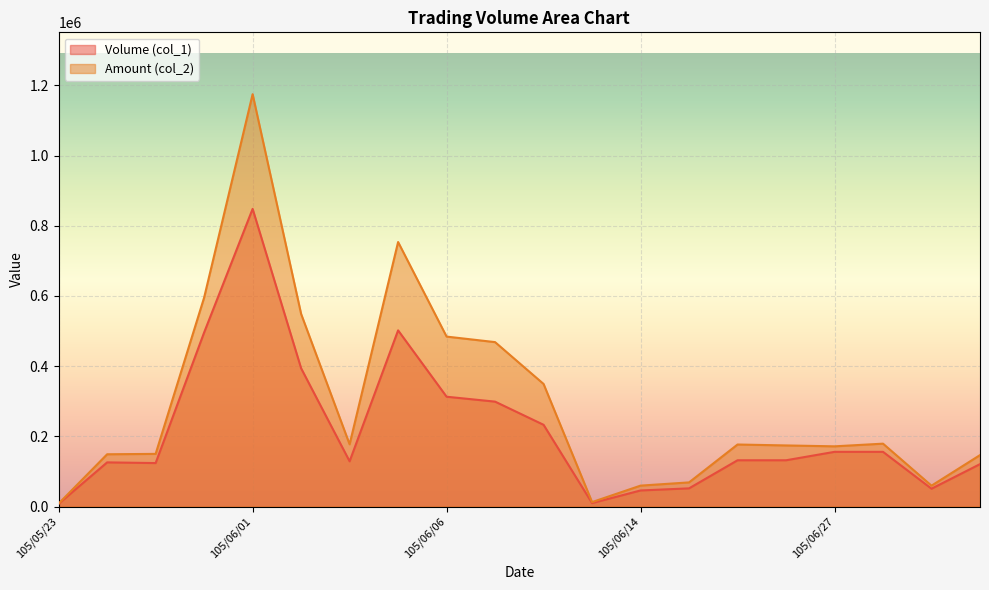

Is it true that Amount (col_2) equals 88195 at 105/06/22?

False